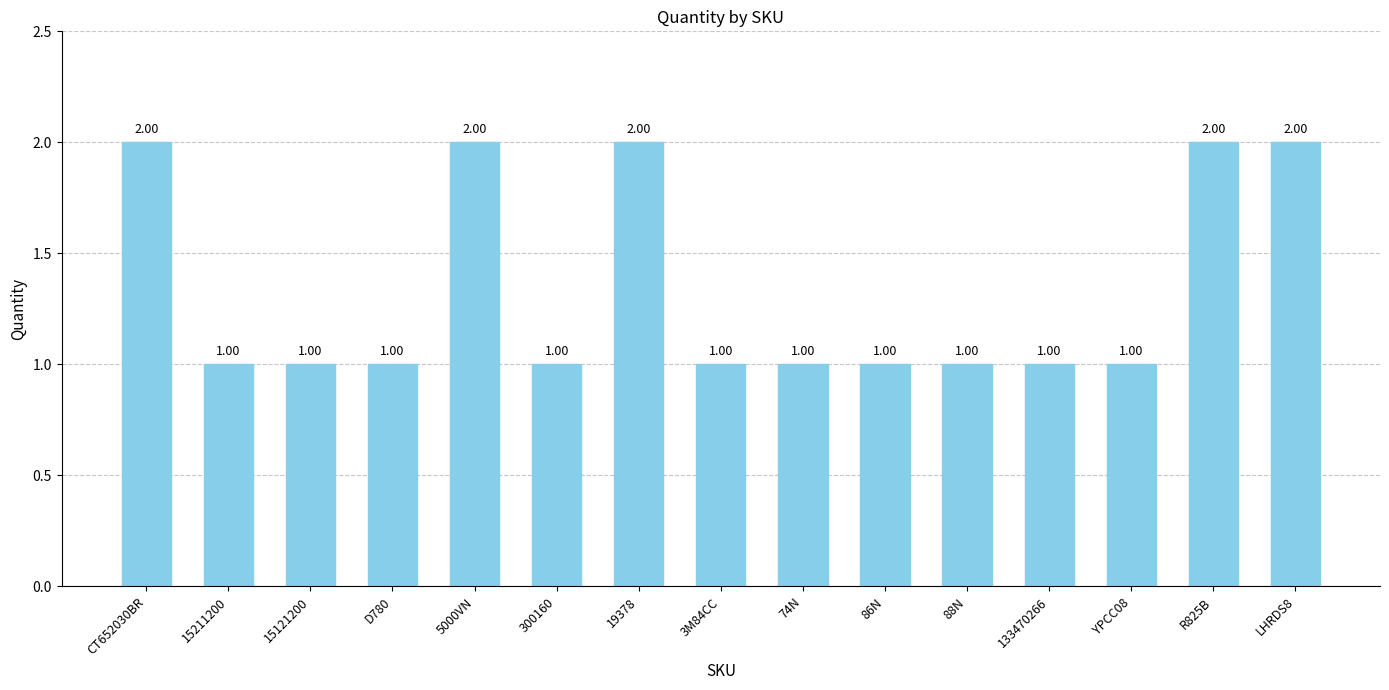

The chart shows a value of 1 at 3M84CC. True or false?

True